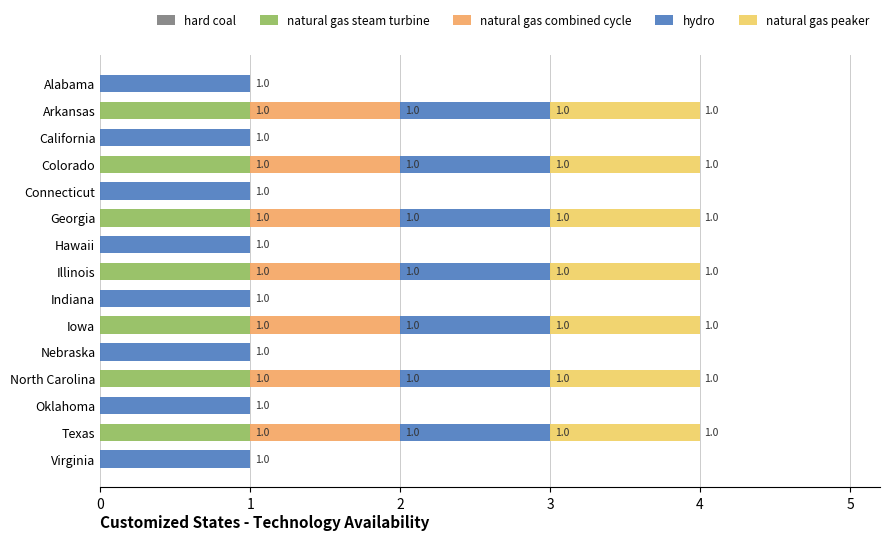

How many data points does each series have?

15